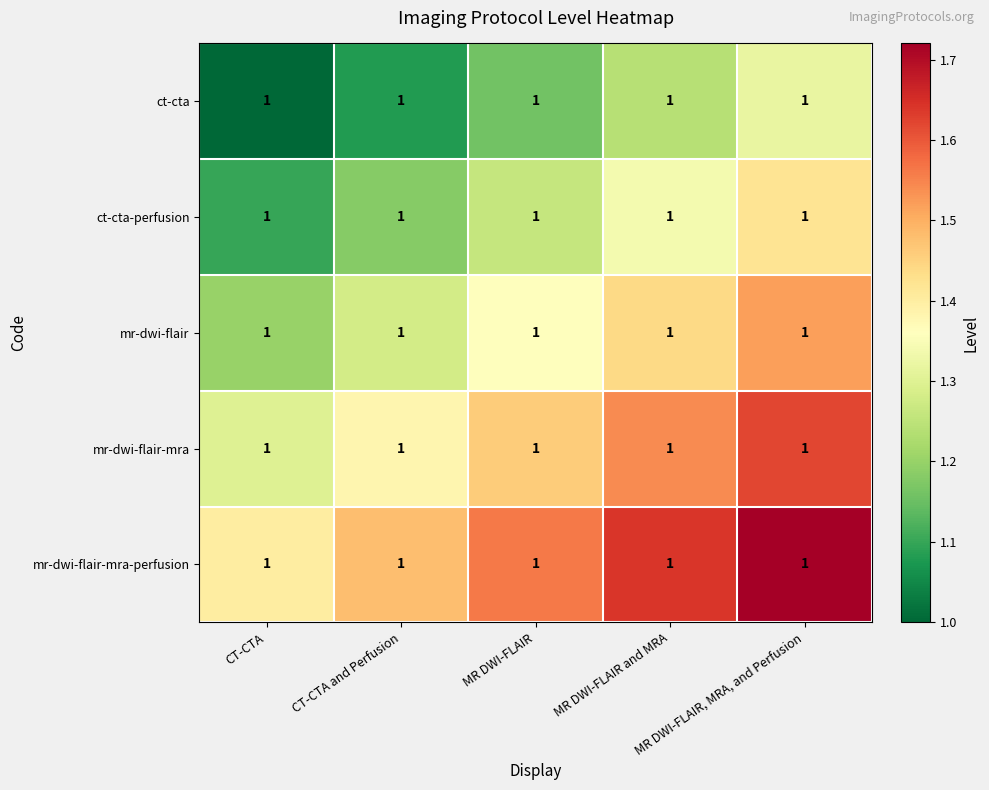

Reading right to left, transcribe all the data shown in this chart.

ct-cta: MR DWI-FLAIR, MRA, and Perfusion=1.0	MR DWI-FLAIR and MRA=1.0	MR DWI-FLAIR=1.0	CT-CTA and Perfusion=1.0	CT-CTA=1.0
ct-cta-perfusion: MR DWI-FLAIR, MRA, and Perfusion=1.0	MR DWI-FLAIR and MRA=1.0	MR DWI-FLAIR=1.0	CT-CTA and Perfusion=1.0	CT-CTA=1.0
mr-dwi-flair: MR DWI-FLAIR, MRA, and Perfusion=1.0	MR DWI-FLAIR and MRA=1.0	MR DWI-FLAIR=1.0	CT-CTA and Perfusion=1.0	CT-CTA=1.0
mr-dwi-flair-mra: MR DWI-FLAIR, MRA, and Perfusion=1.0	MR DWI-FLAIR and MRA=1.0	MR DWI-FLAIR=1.0	CT-CTA and Perfusion=1.0	CT-CTA=1.0
mr-dwi-flair-mra-perfusion: MR DWI-FLAIR, MRA, and Perfusion=1.0	MR DWI-FLAIR and MRA=1.0	MR DWI-FLAIR=1.0	CT-CTA and Perfusion=1.0	CT-CTA=1.0